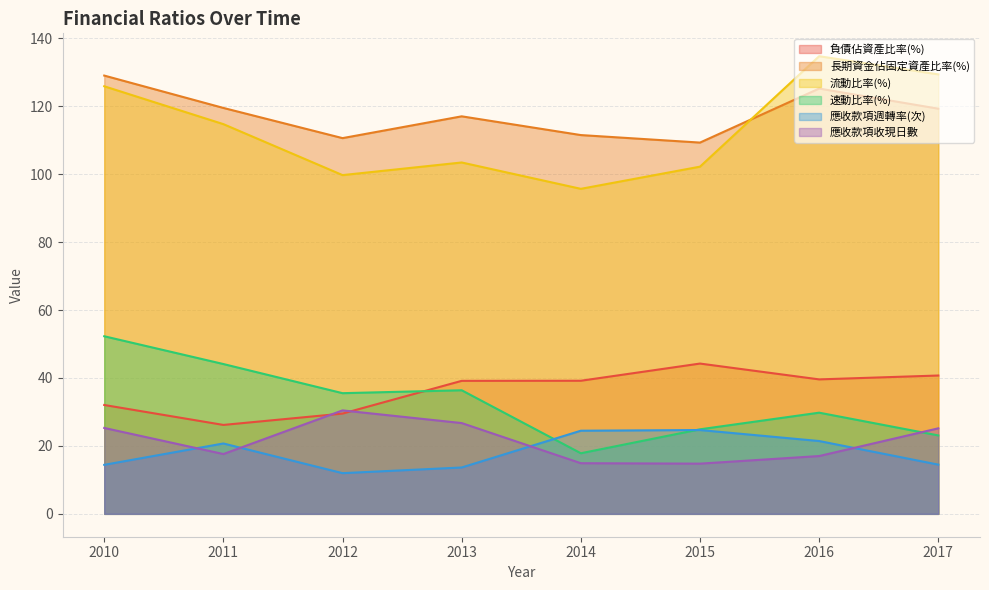

True or false: 負債佔資產比率(%) and 流動比率(%) intersect in this chart.

False